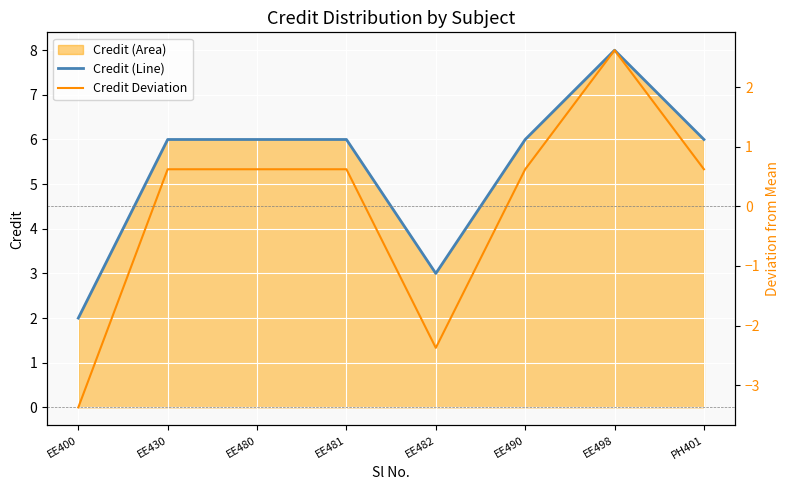

True or false: Credit (Line) and Credit Deviation cross at least once.

False